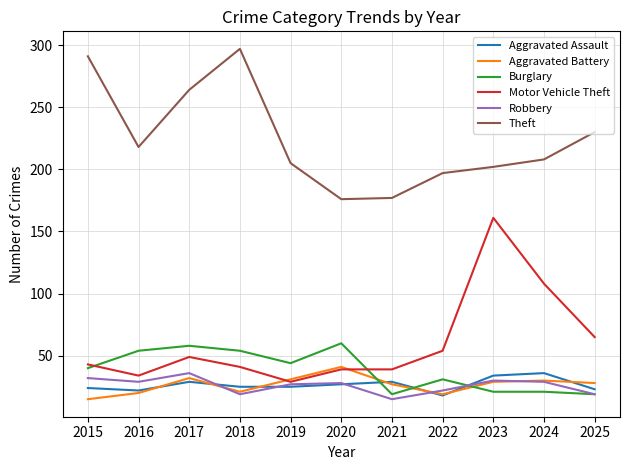

What is the minimum value for Burglary?

19